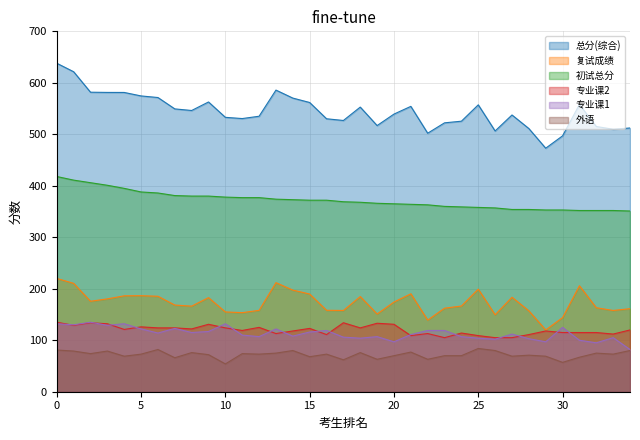

Which series has the widest spread of values?

总分(综合)